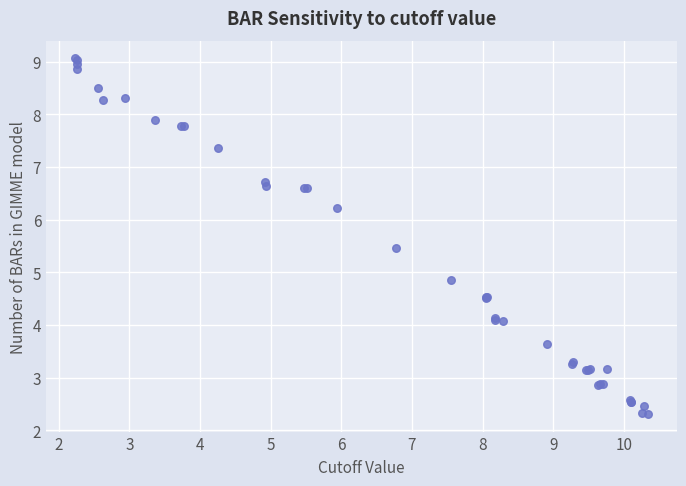

What Y value in the scatter plot is closest to 5?

4.9